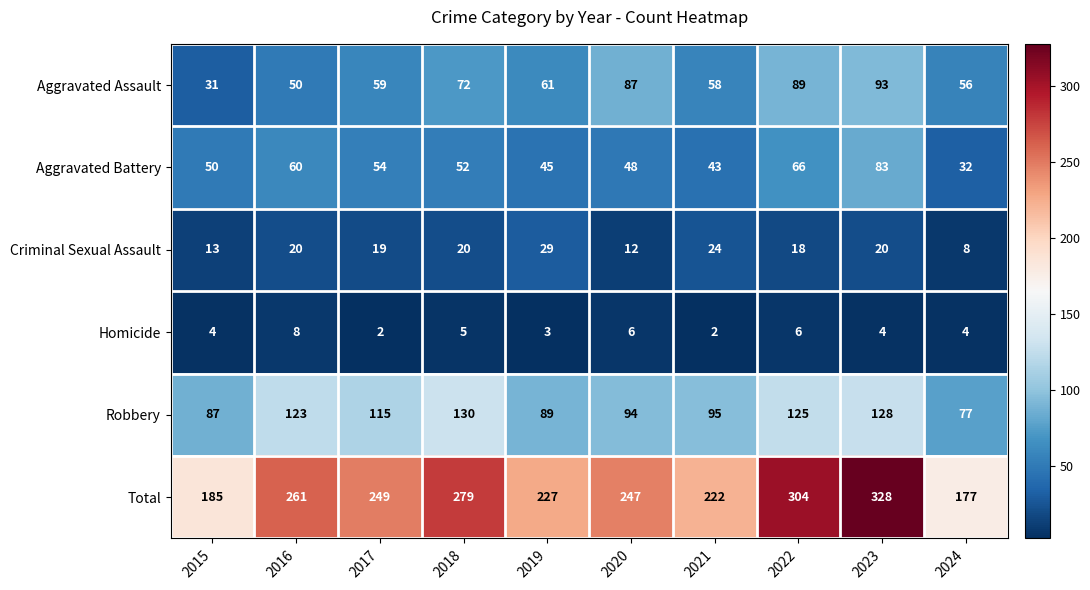

How many categories are shown in the chart?

10